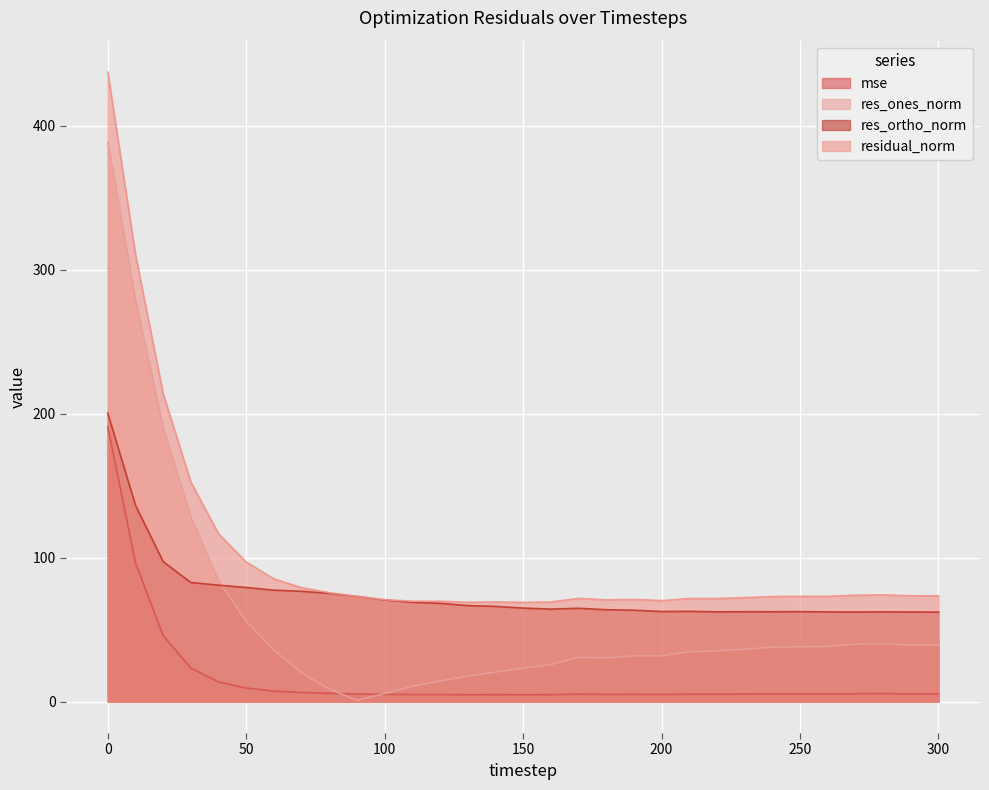

What are all the series names shown in the legend?

mse, res_ones_norm, res_ortho_norm, residual_norm